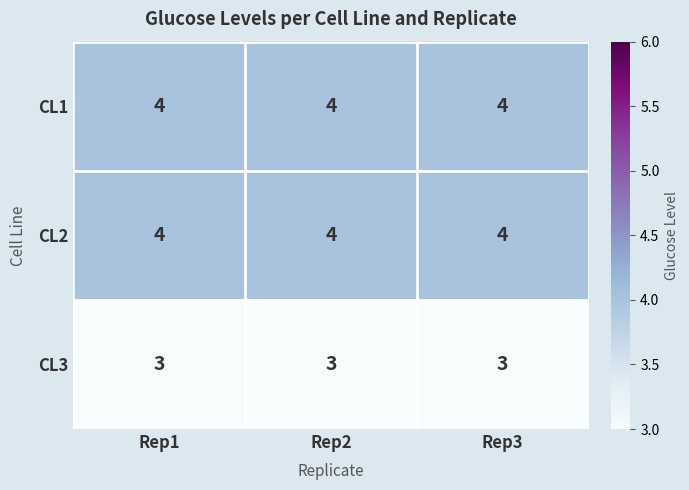

What is the total value across all series at Rep2?

11